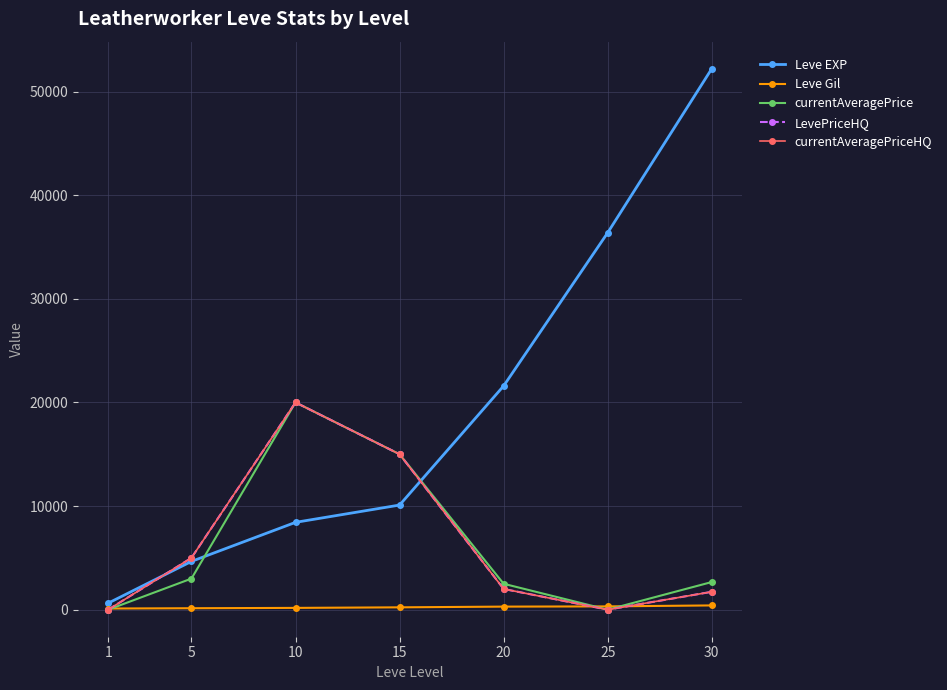

At how many categories does at least one series exceed 17289?

4